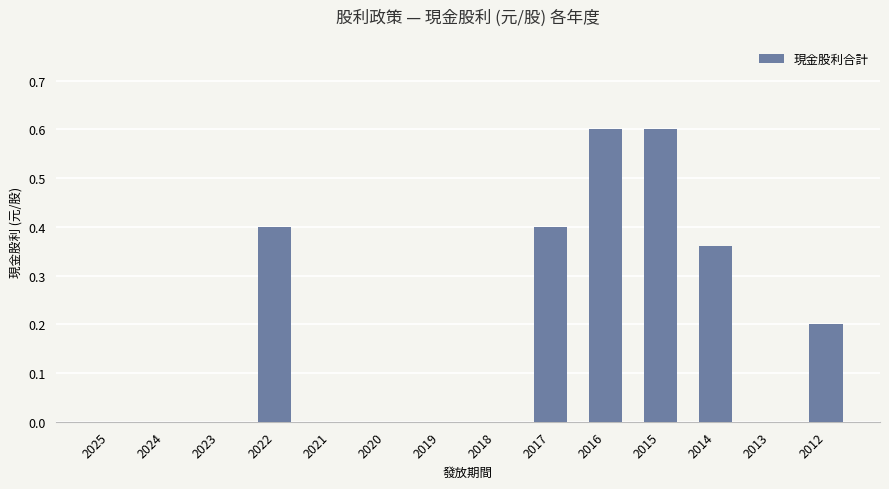

Between 2015 and 2018, which is larger?

2015